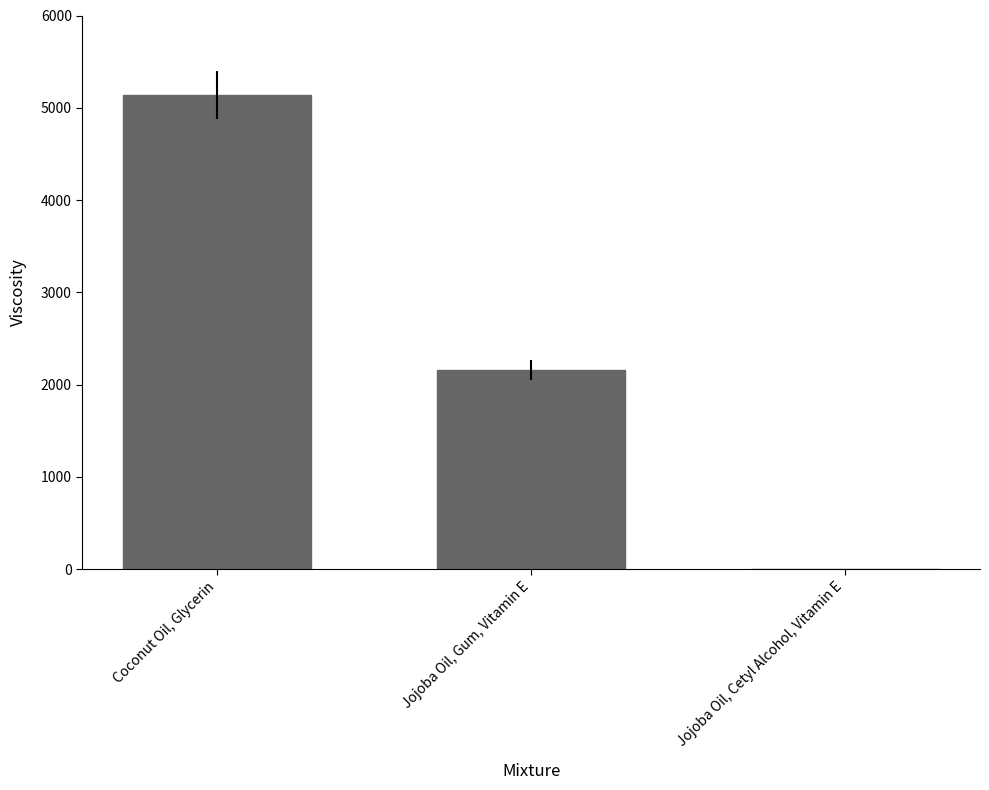

Count the number of data series in this chart.

1